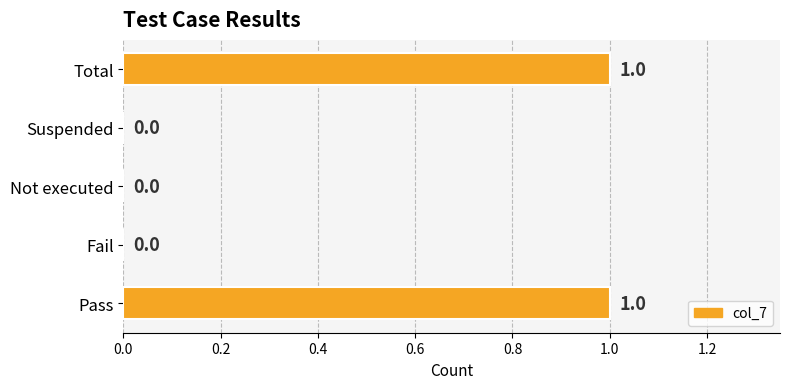

How many categories are shown in the chart?

5